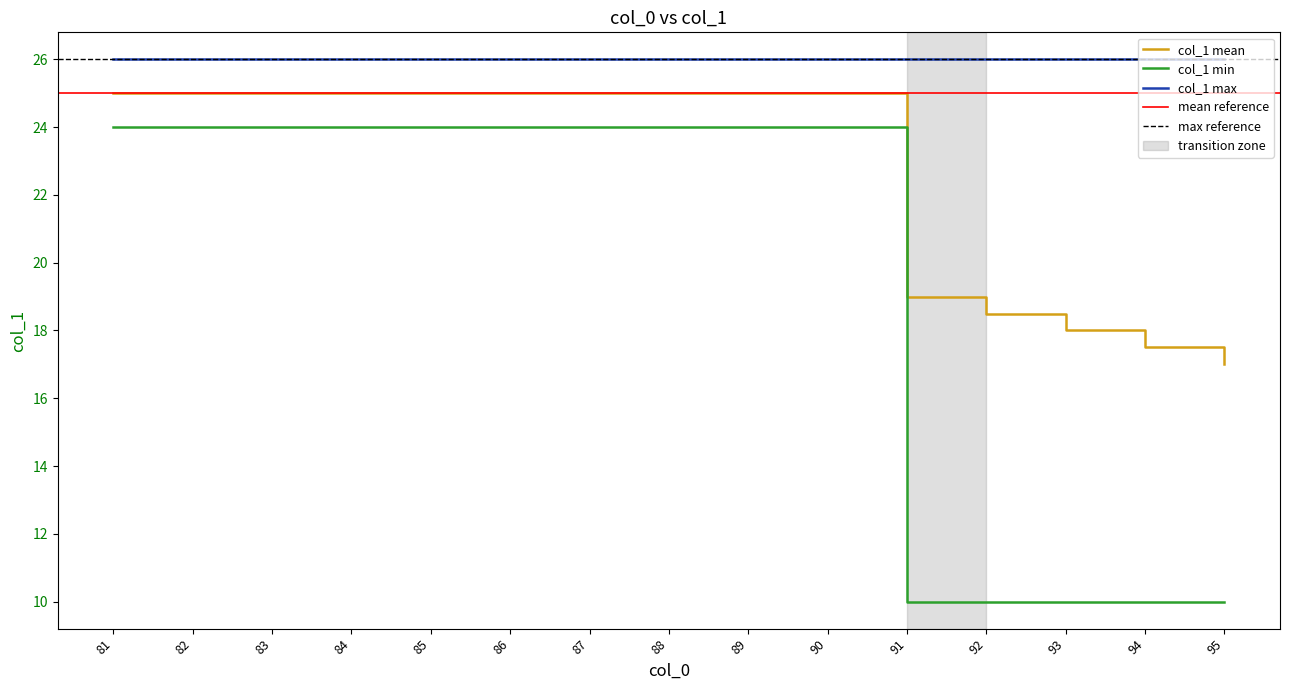

Where is col_1 min nearest to the value 17?

81